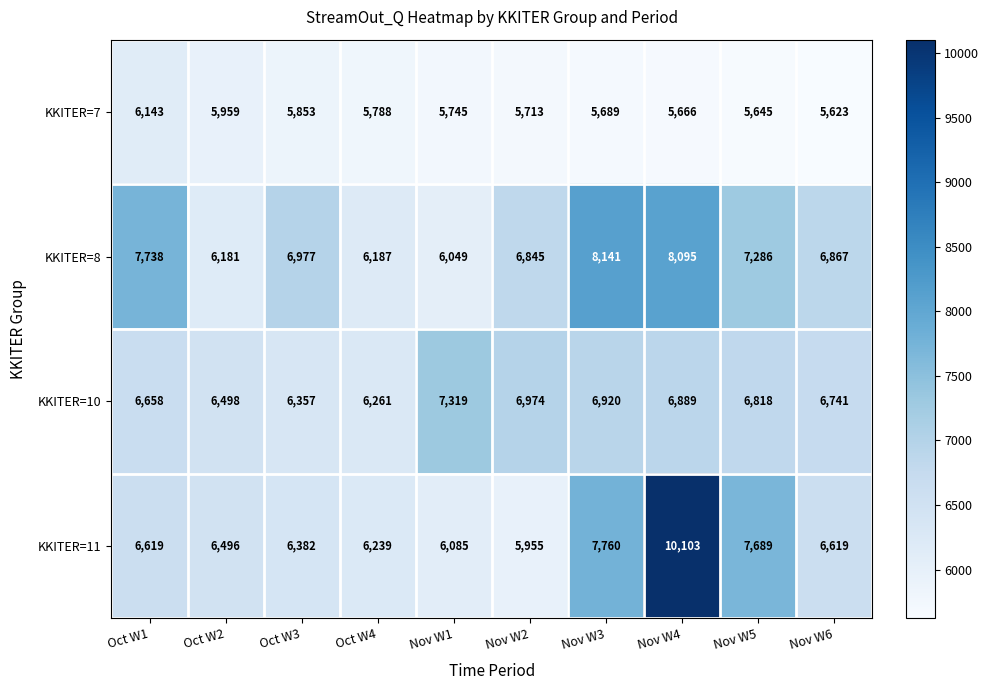

At Oct W1, list the series in order from smallest to largest.

KKITER=7, KKITER=11, KKITER=10, KKITER=8